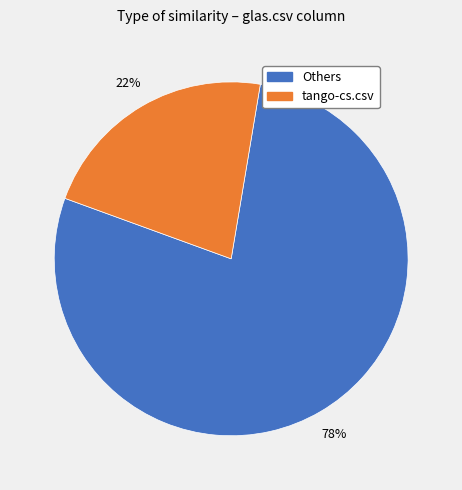

Is there any slice that represents more than half of the pie?

Yes